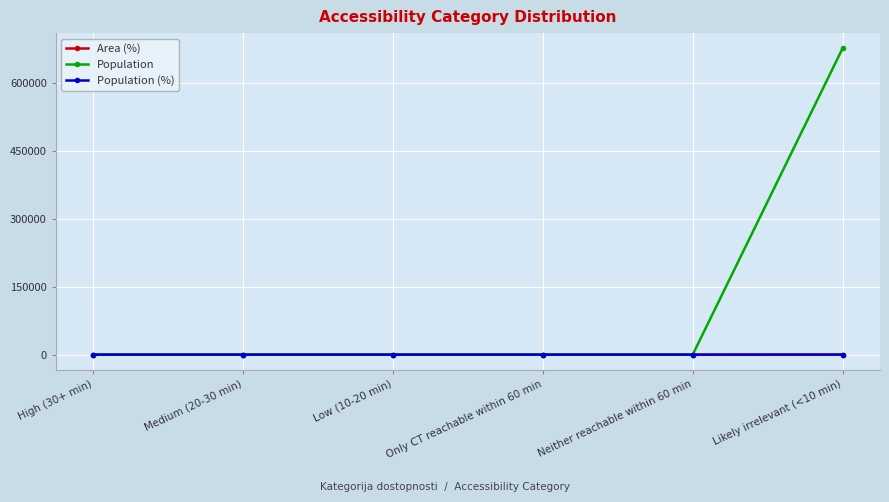

Is this an area chart (filled region under the line)?

No